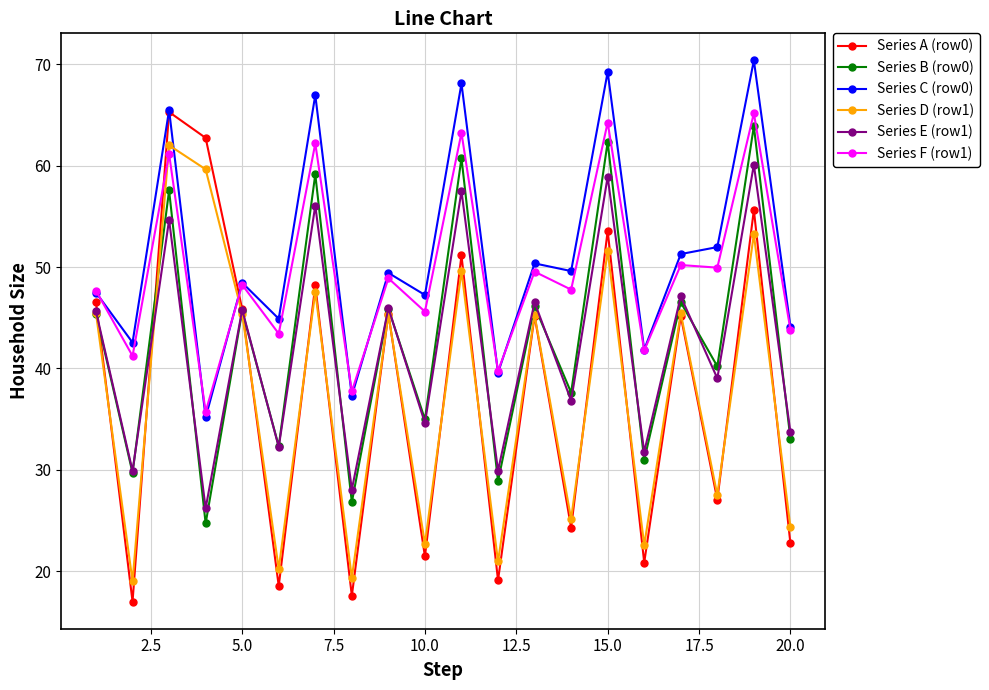

What is the smallest value displayed?

17.0